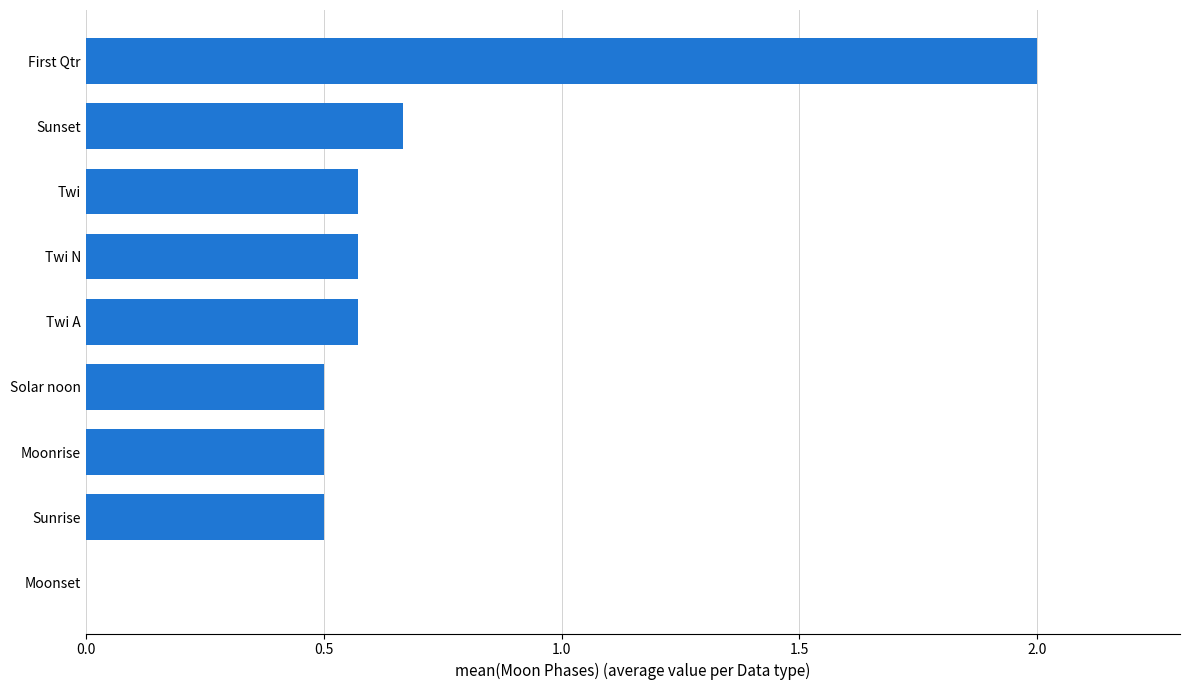

At which label is the value closest to 1?

Sunset